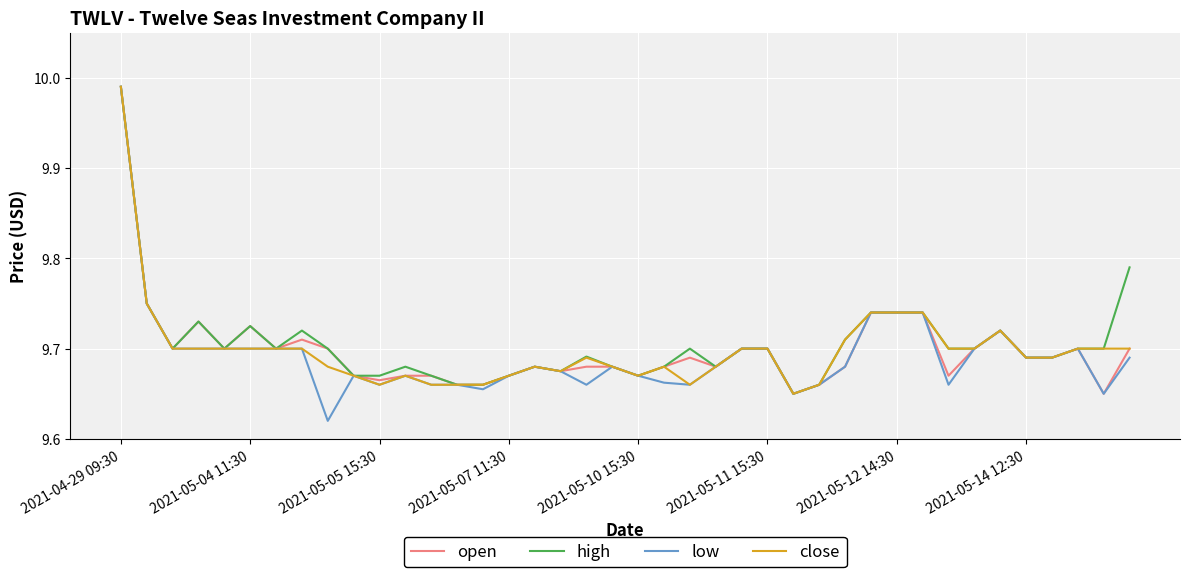

Which series has the widest spread of values?

low